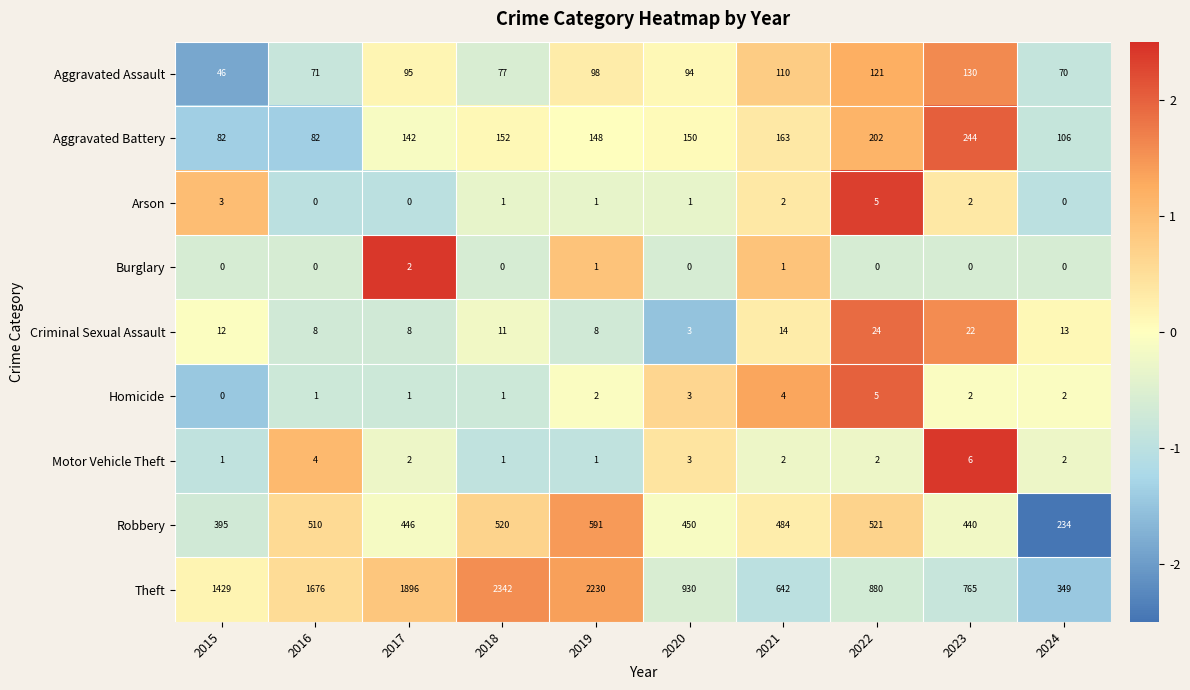

What is the difference between the highest and lowest values at 2017?

1896